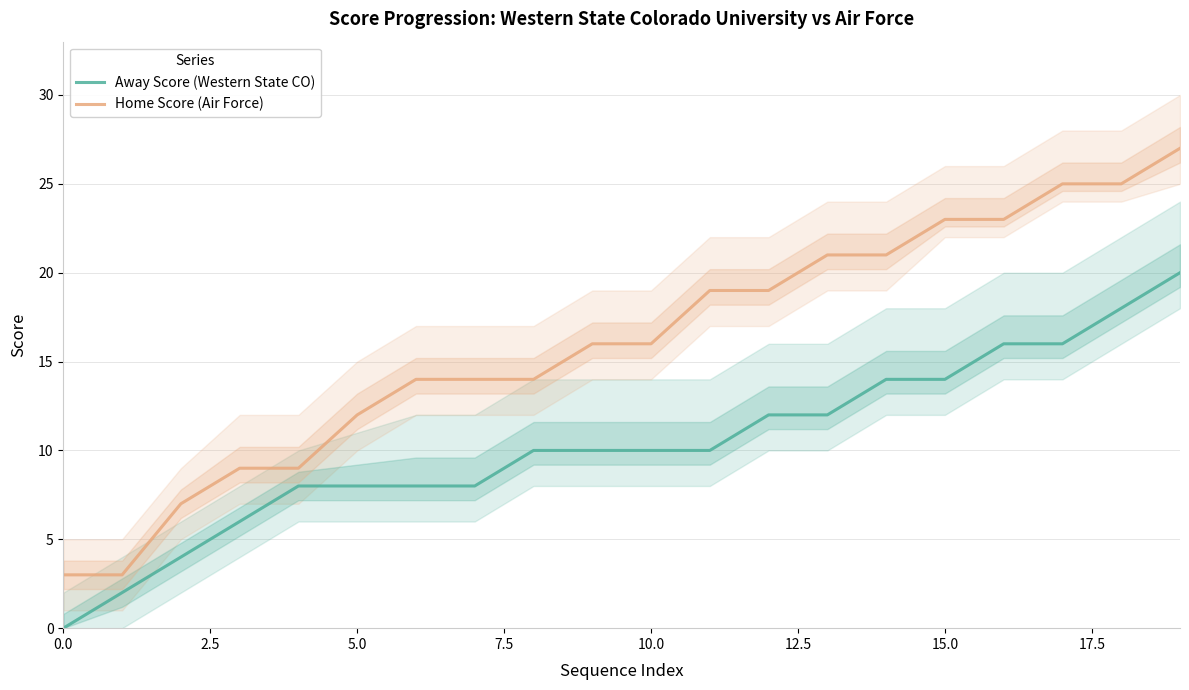

True or false: Away Score (Western State CO) has a value of 14 at 14.

True